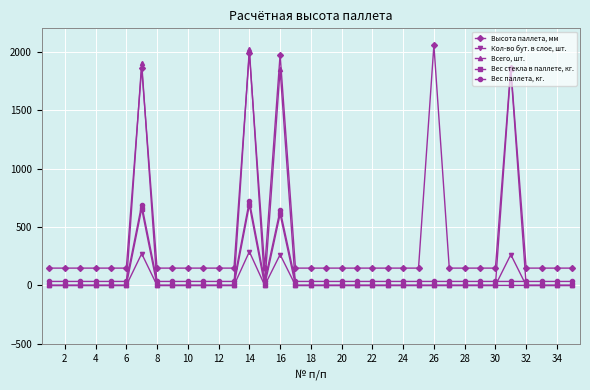

True or false: Кол-во бут. в слое, шт. and Высота паллета, мм intersect in this chart.

False